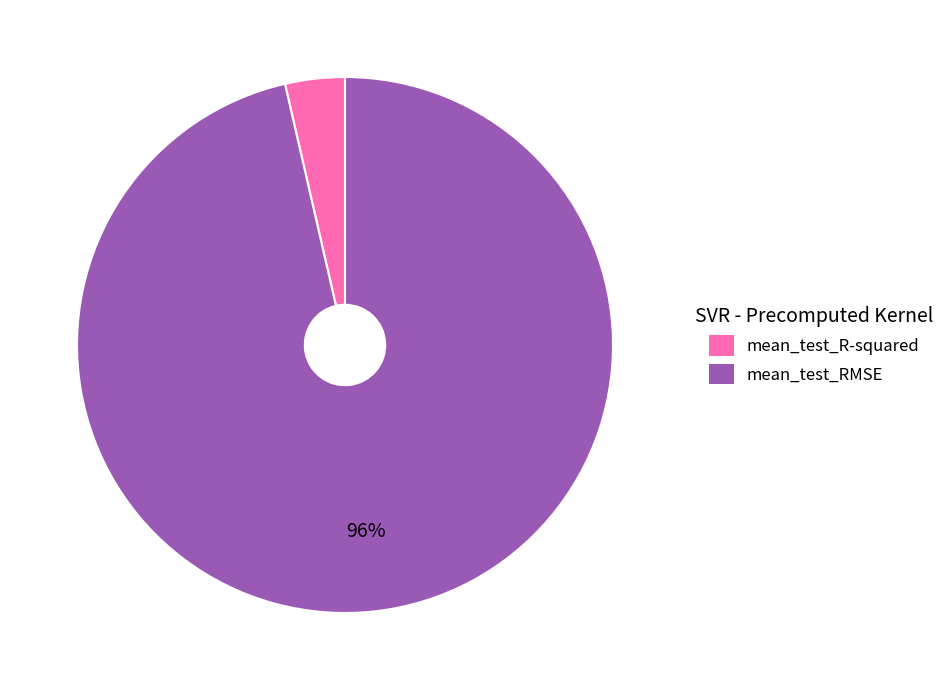

To the nearest percent, what is the combined percentage of mean_test_R-squared and mean_test_RMSE?

100%